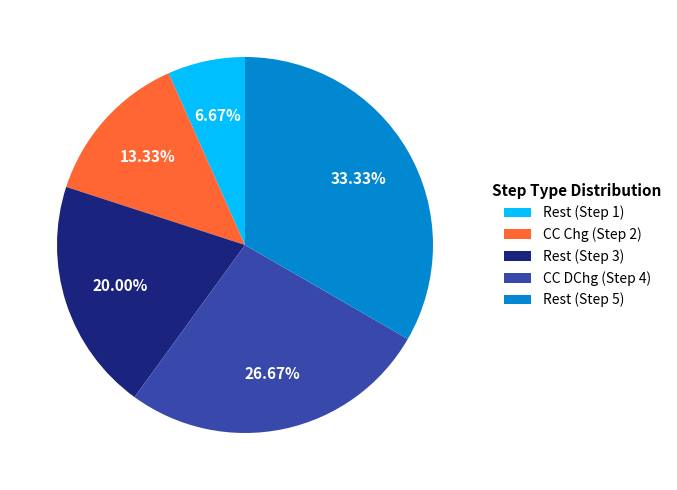

To the nearest percent, what is the difference between the largest and smallest slice percentages?

27%